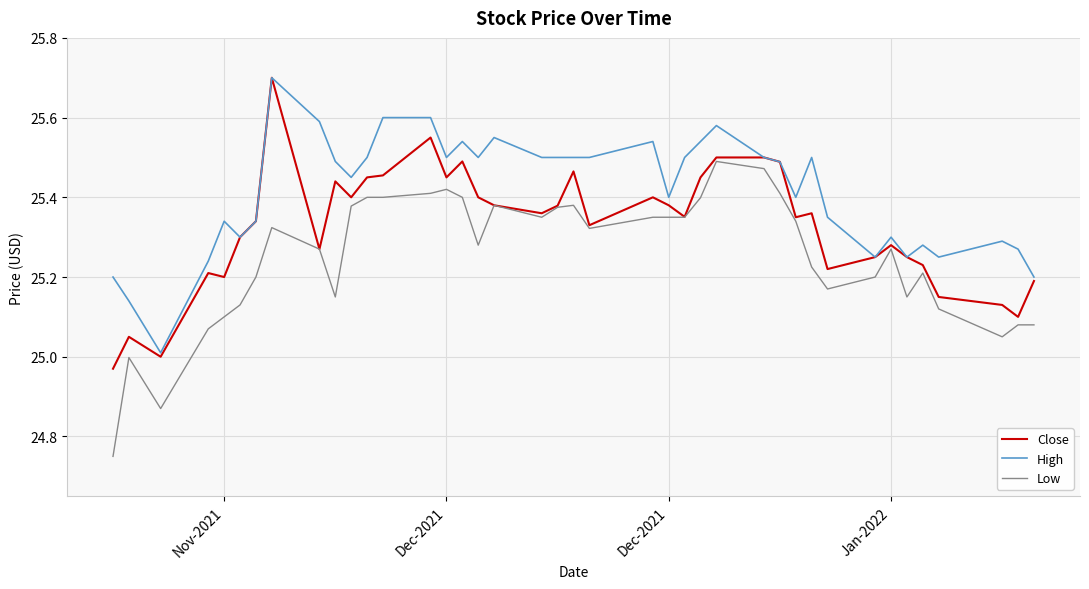

Which series has the largest total across all categories?

High